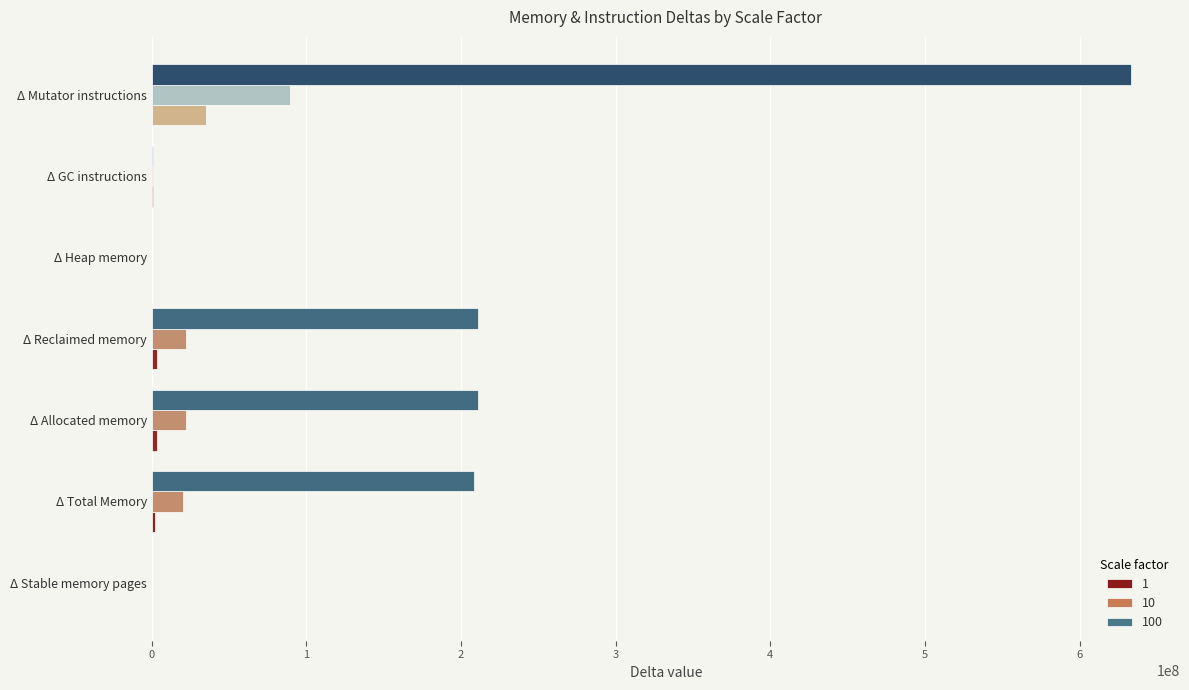

Count the number of data series in this chart.

3